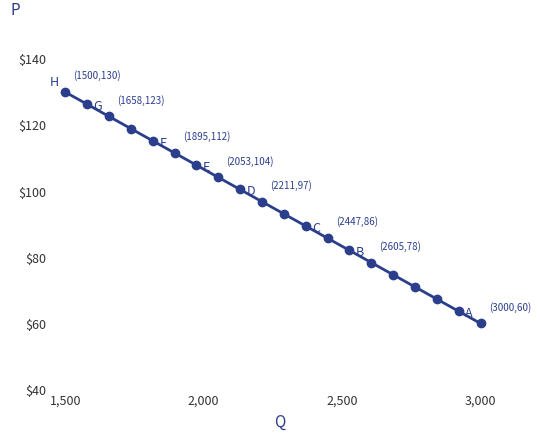

What is the value of the 7th point from the left?

107.9